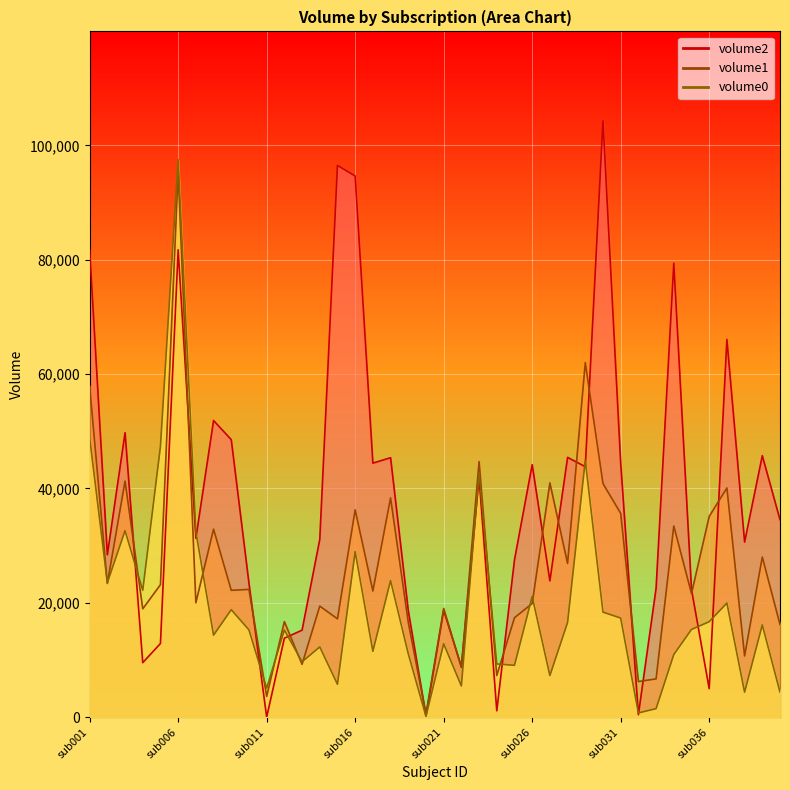

Rank the series by their maximum value, from highest to lowest.

volume2, volume0, volume1